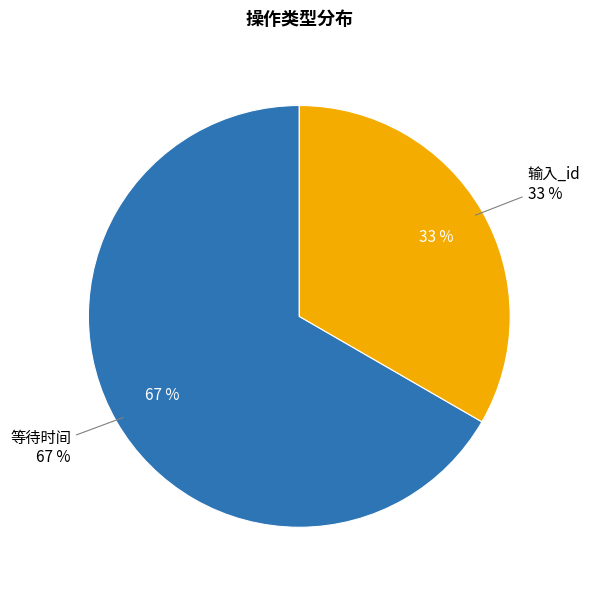

Which slice is the smallest?

输入_id